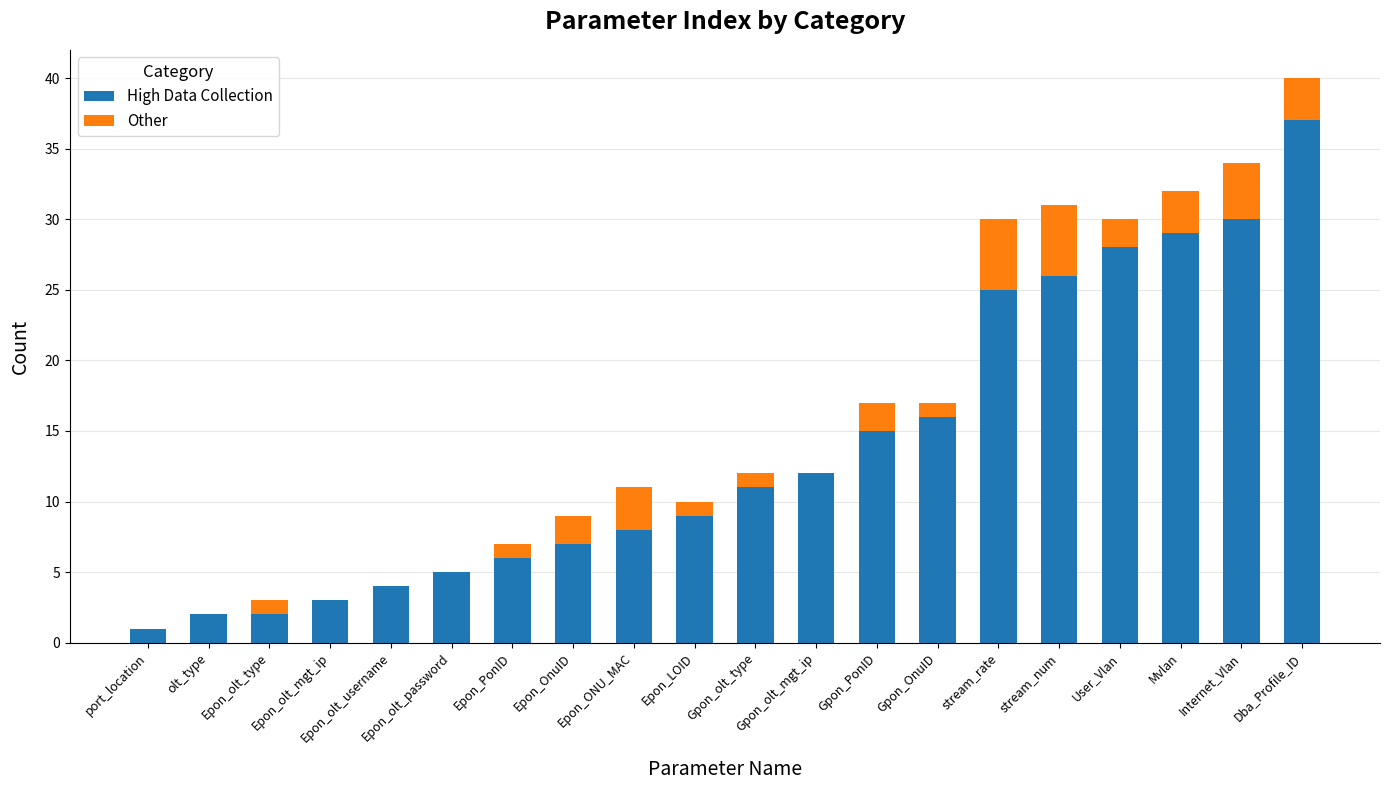

What is the total value across all series at Epon_olt_username?

4